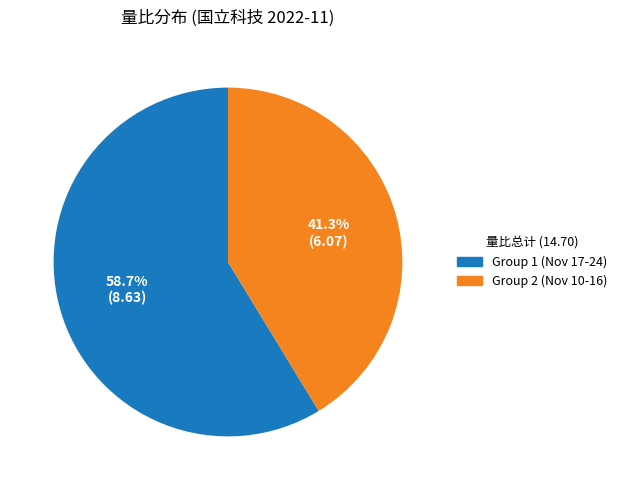

Does any single category account for the majority?

Yes